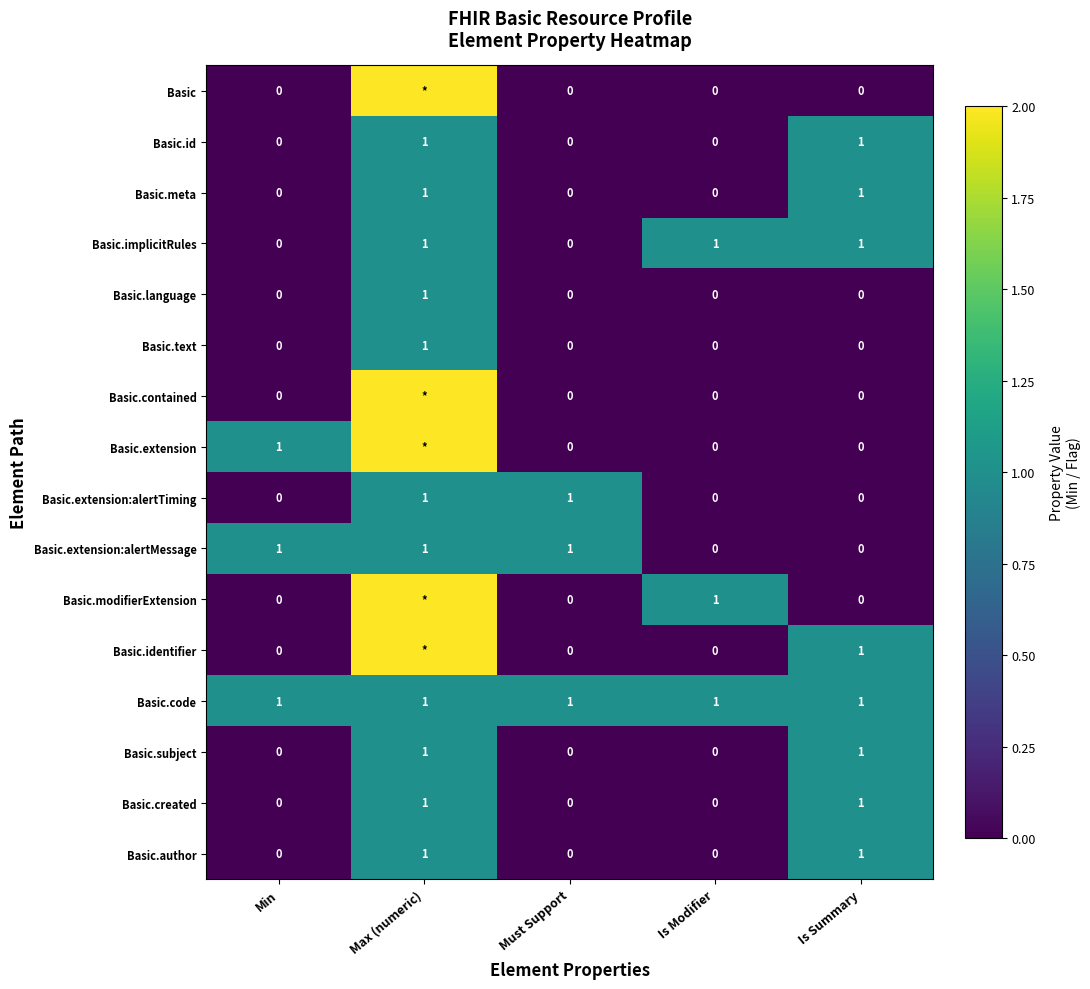

What is the sum of all Basic.extension:alertMessage values?

3